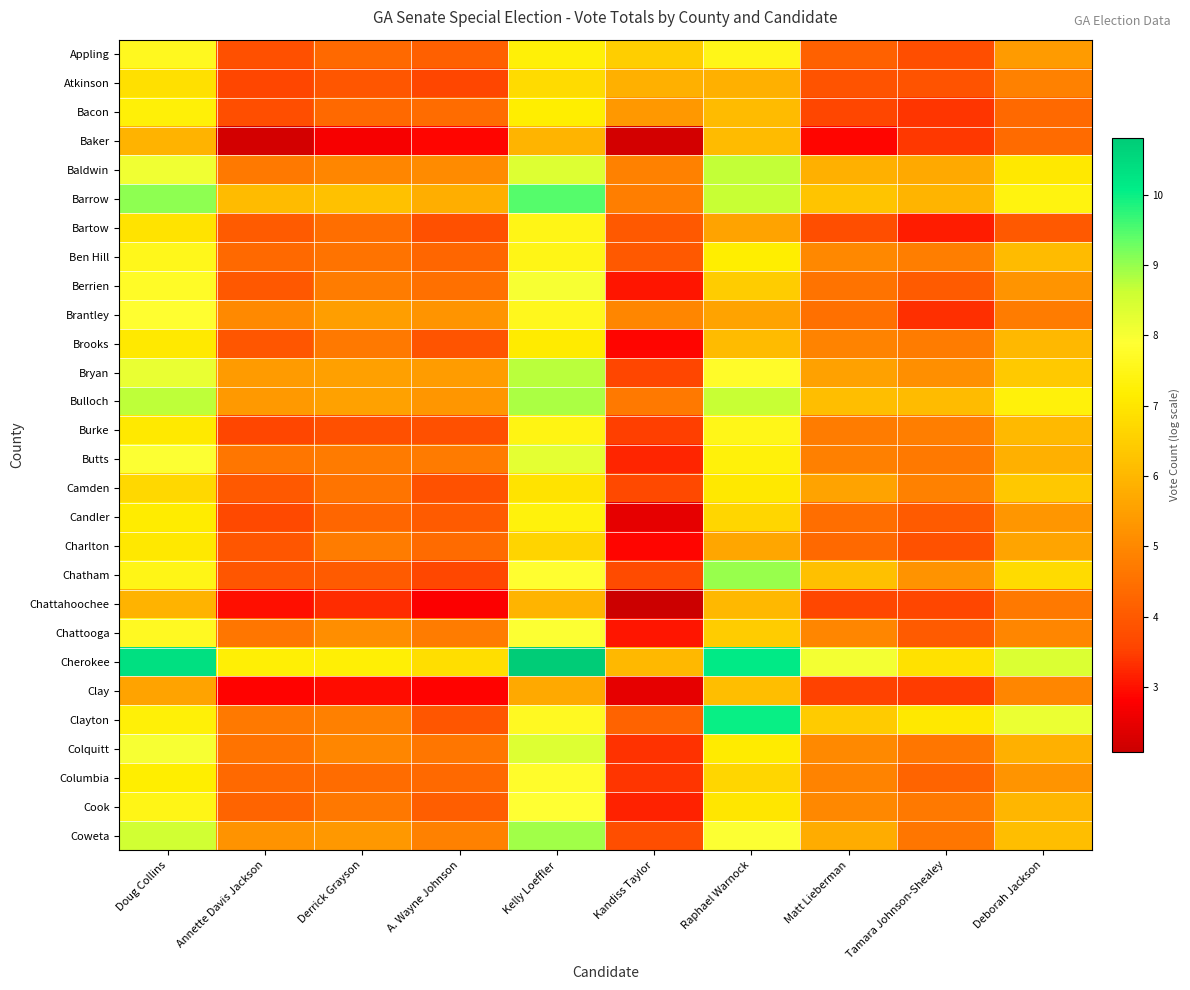

Rank the series at Kandiss Taylor from highest to lowest value.

Appling, Cherokee, Atkinson, Bacon, Brantley, Baldwin, Barrow, Bulloch, Clayton, Bartow, Ben Hill, Coweta, Chatham, Camden, Bryan, Burke, Columbia, Colquitt, Butts, Cook, Berrien, Chattooga, Brooks, Charlton, Candler, Clay, Baker, Chattahoochee